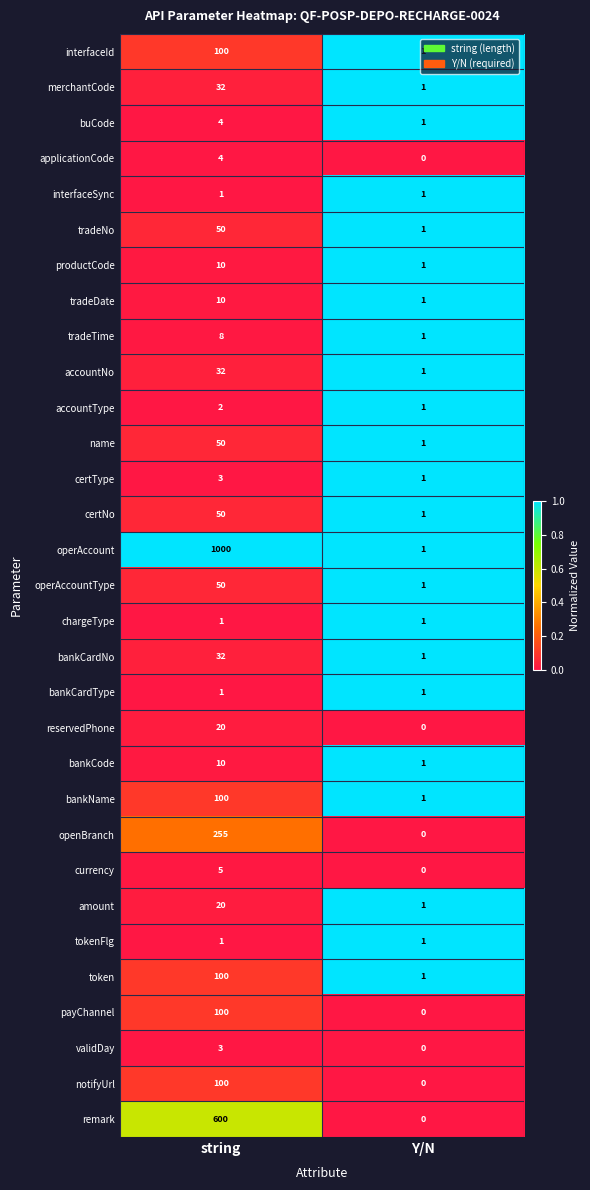

What is the maximum value for bankCardNo?

32